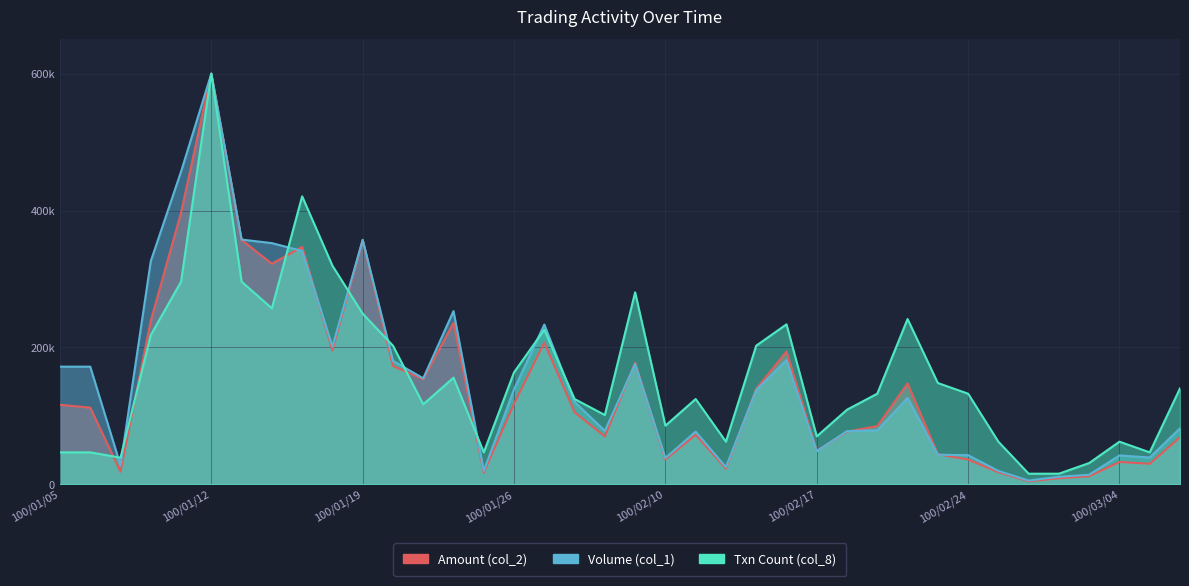

True or false: Volume (col_1) and Txn Count (col_8) intersect in this chart.

True